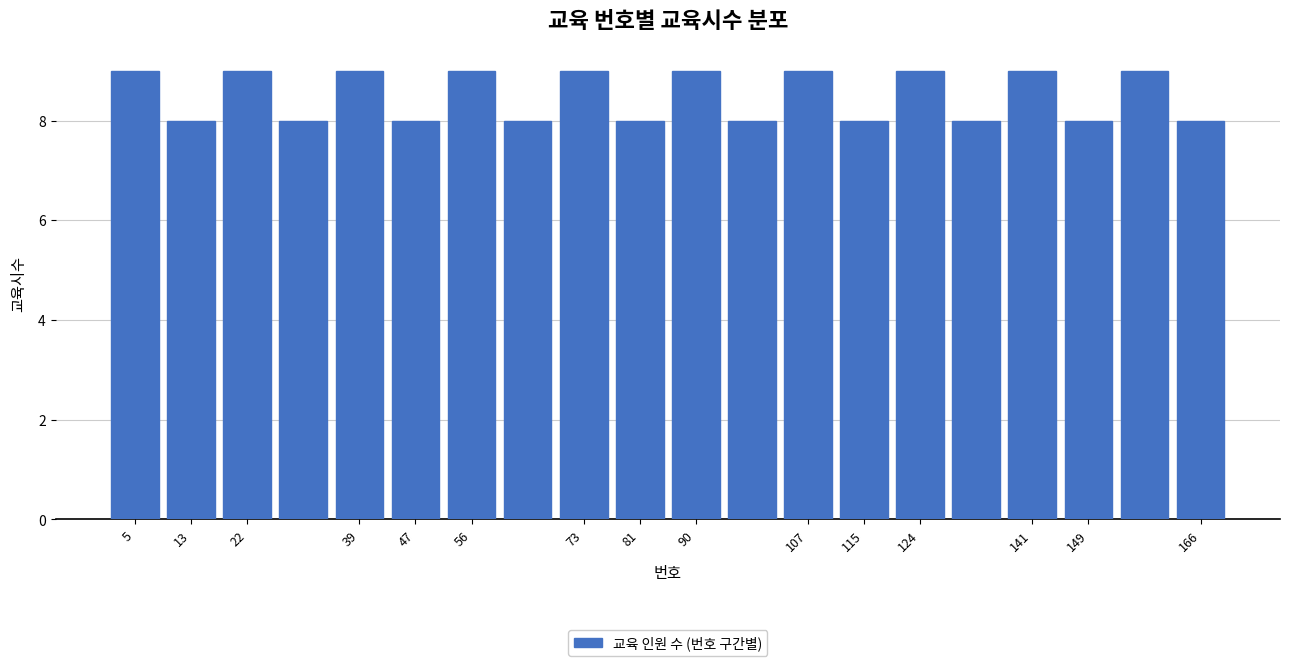

Reading left to right, list every bar in this chart as the range it spans on the x-axis followed by its height. Neither the bar edges nor the heights are printed on the chart, so give them approximately, as read against the axes.

1.0 to 9.5: 9
9.5 to 18.0: 8
18.0 to 26.5: 9
26.5 to 35.0: 8
35.0 to 43.5: 9
43.5 to 52.0: 8
52.0 to 60.5: 9
60.5 to 69.0: 8
69.0 to 77.5: 9
77.5 to 86.0: 8
86.0 to 94.5: 9
94.5 to 103.0: 8
103.0 to 111.5: 9
111.5 to 120.0: 8
120.0 to 128.5: 9
128.5 to 137.0: 8
137.0 to 145.5: 9
145.5 to 154.0: 8
154.0 to 162.5: 9
162.5 to 171.0: 8